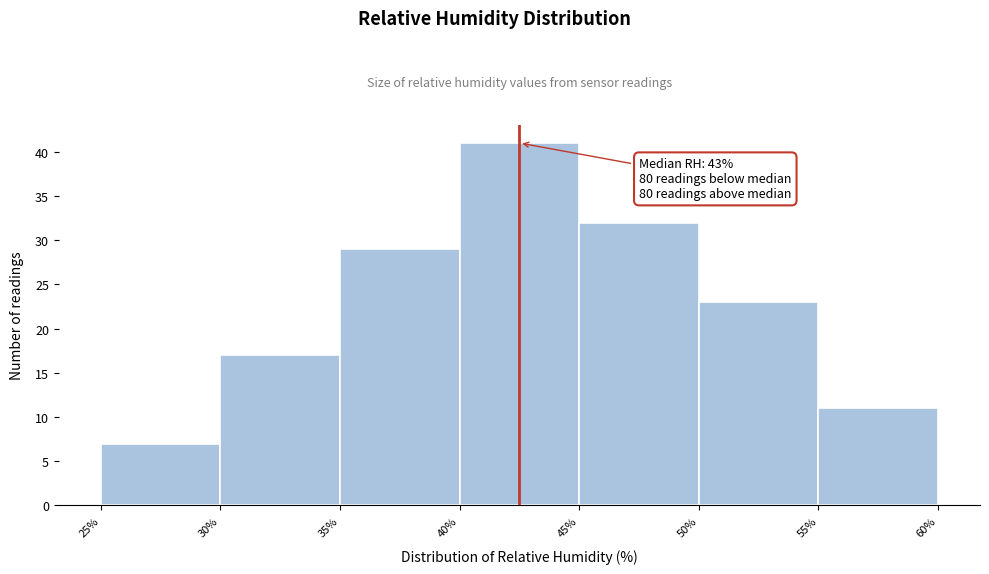

Over which range of the x-axis is the bar tallest?

40% to 45%